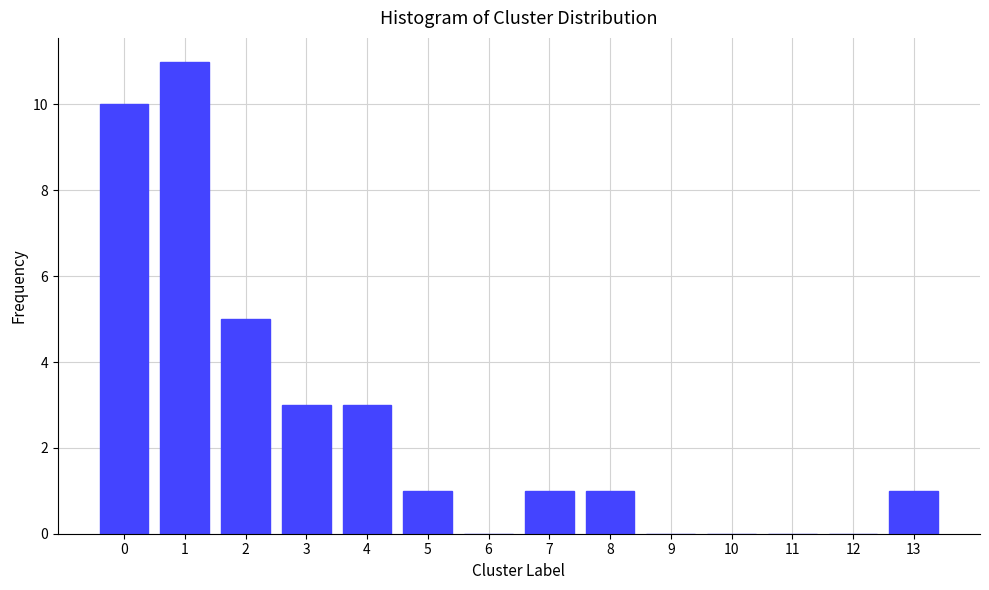

Reading right to left, transcribe all the data shown in this chart.

13=1	12=0	11=0	10=0	9=0	8=1	7=1	6=0	5=1	4=3	3=3	2=5	1=11	0=10